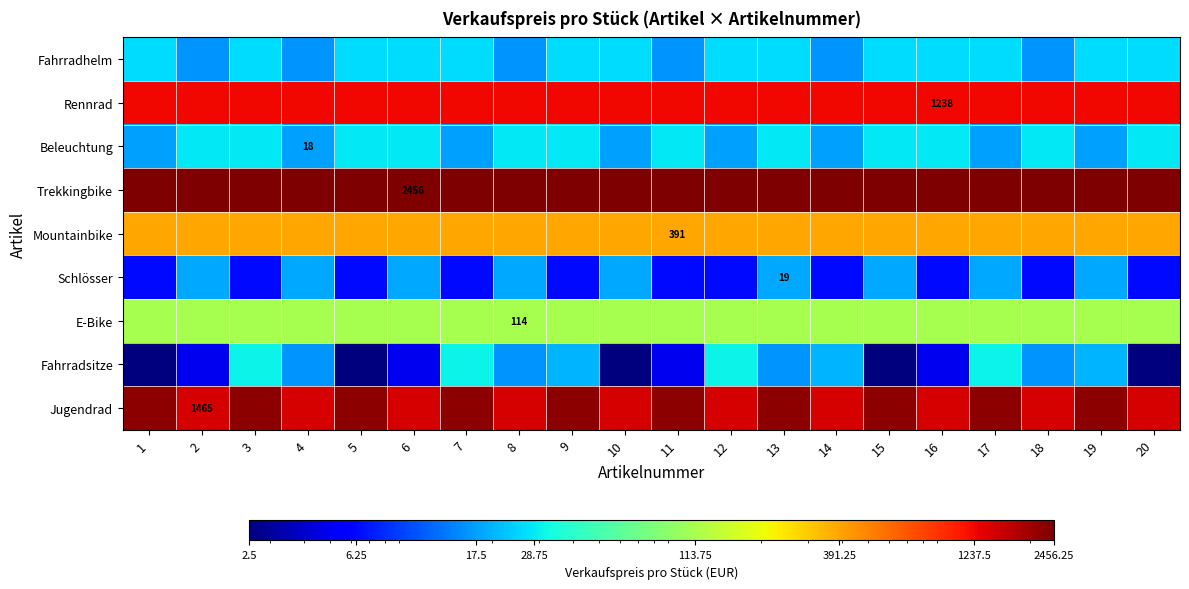

What is the difference between the maximum and minimum values in the Beleuchtung series?

11.2